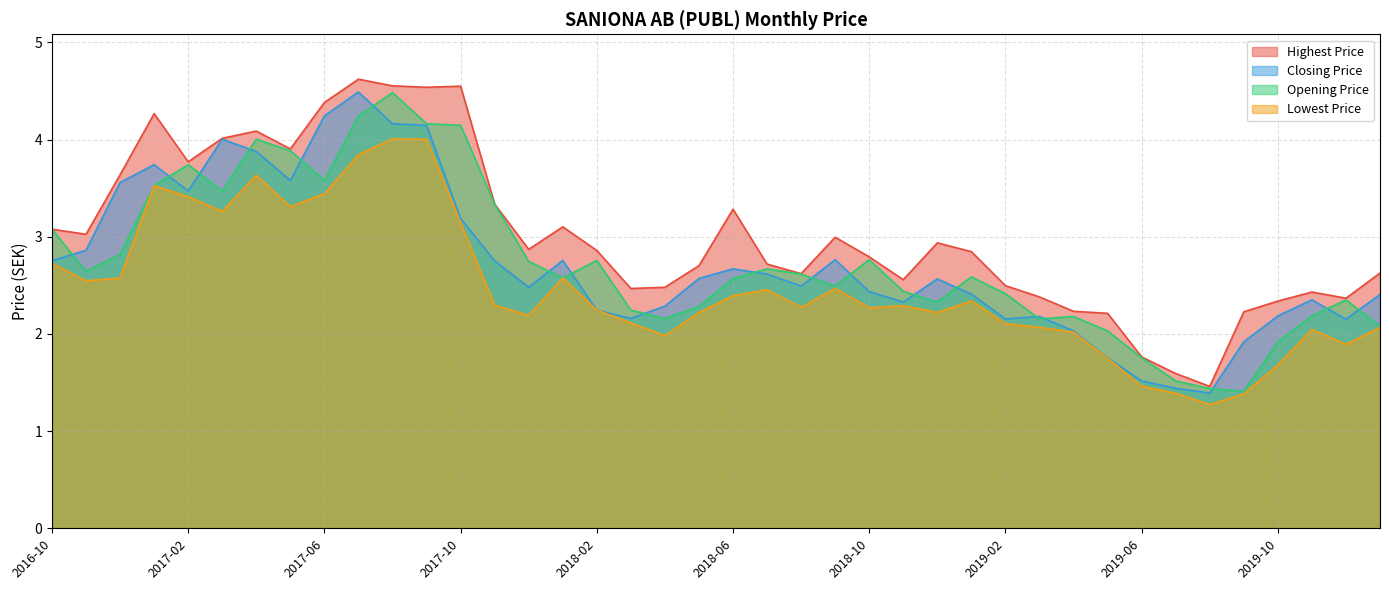

What is the sum of the Closing Price values at 2019-07 and 2018-06?

4.1